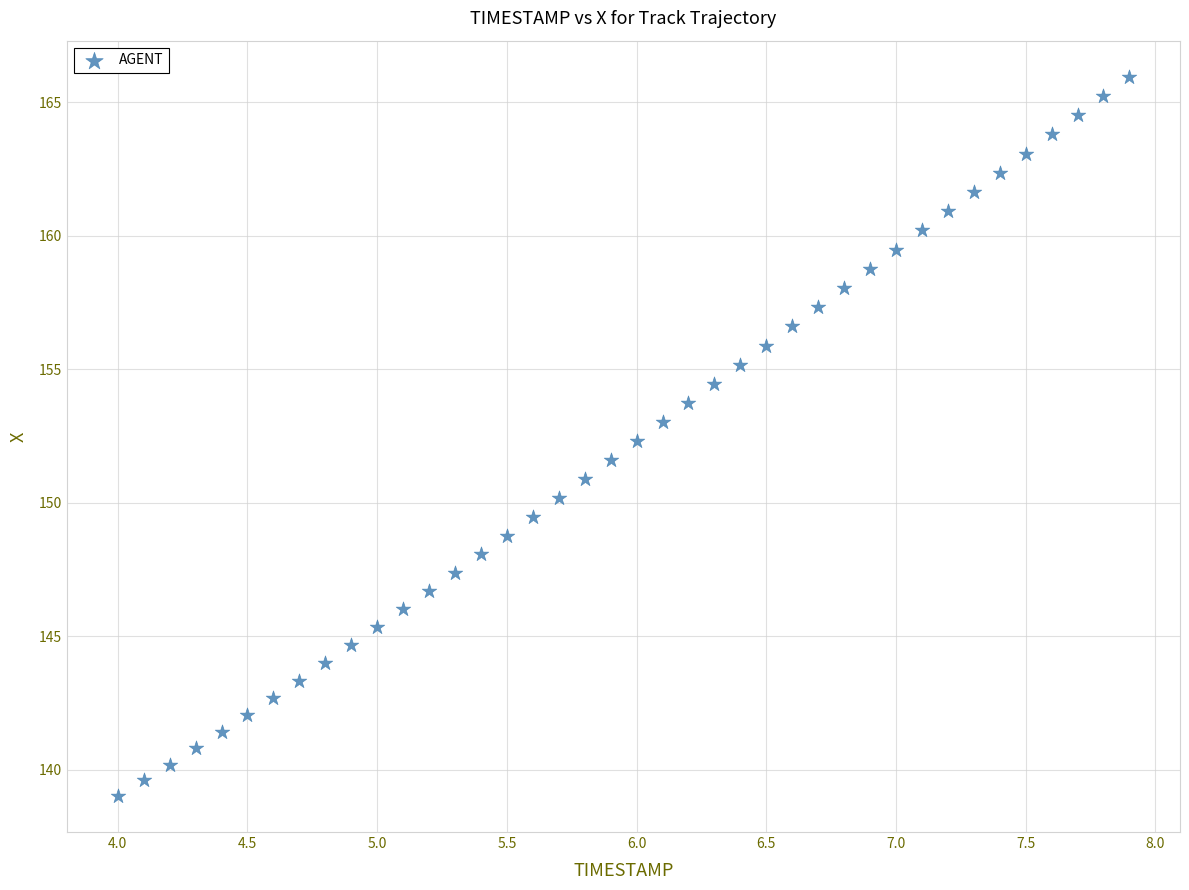

What is the range of X values (max minus min)?

3.9